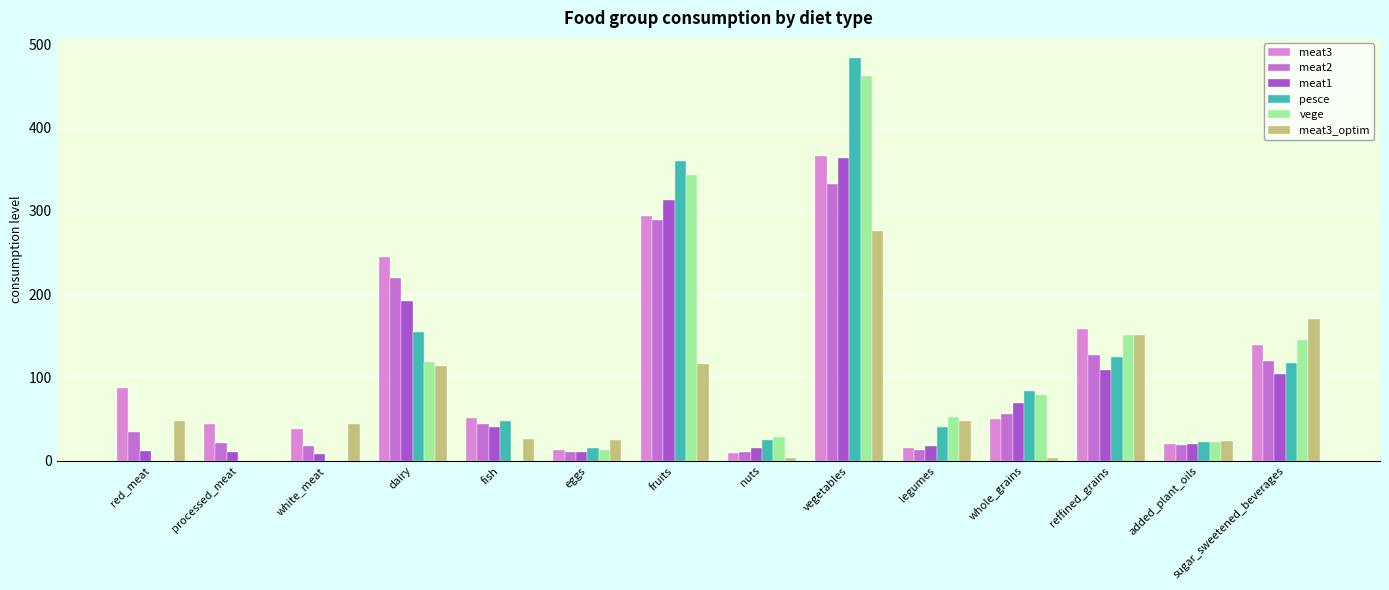

How many categories are shown in the chart?

14